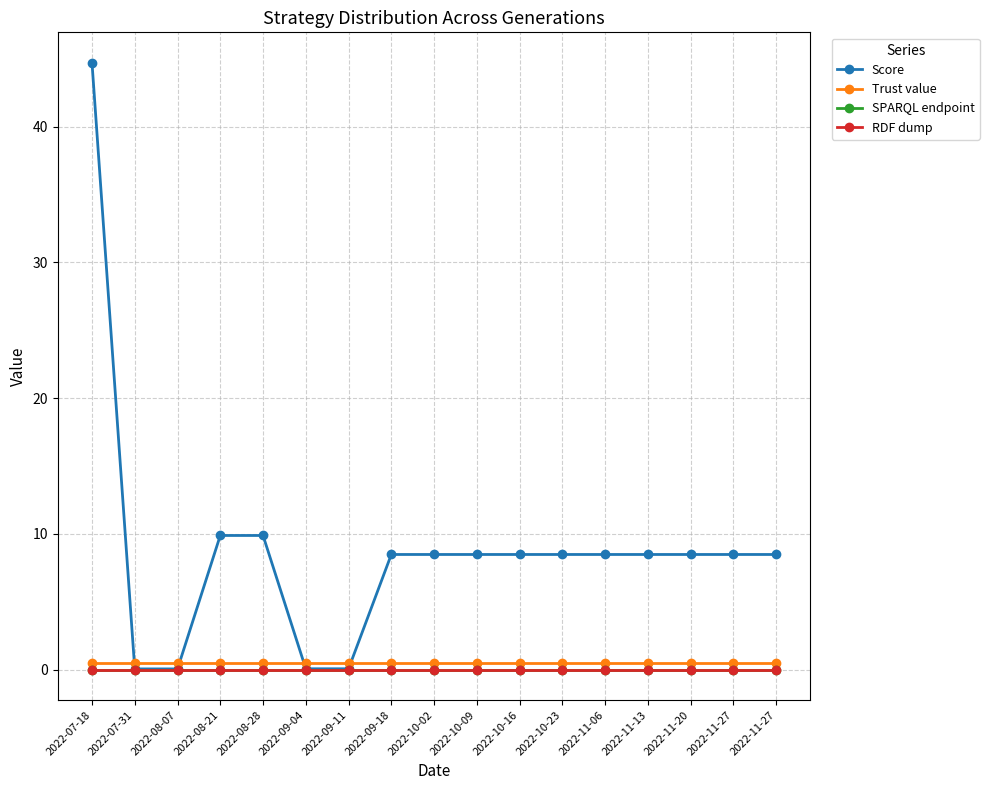

The Score series shows 5.3 at 2022-11-27. True or false?

False